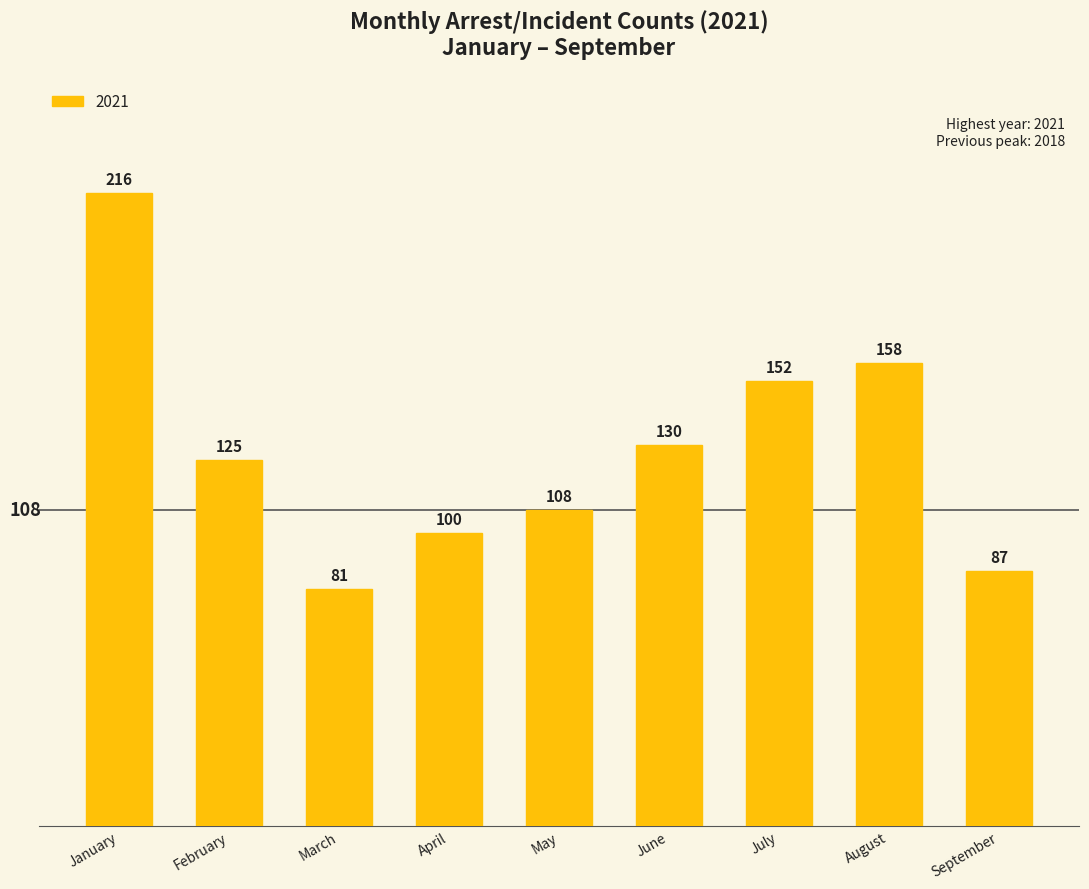

The value at July is 152. True or false?

True